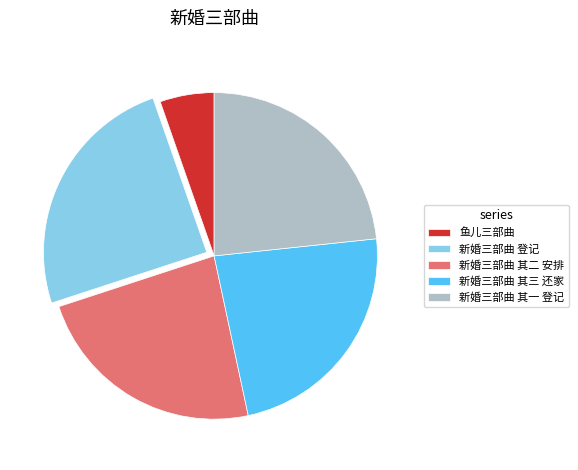

Do 新婚三部曲 登记 and 新婚三部曲 其二 安排 together represent more than half of the pie?

No